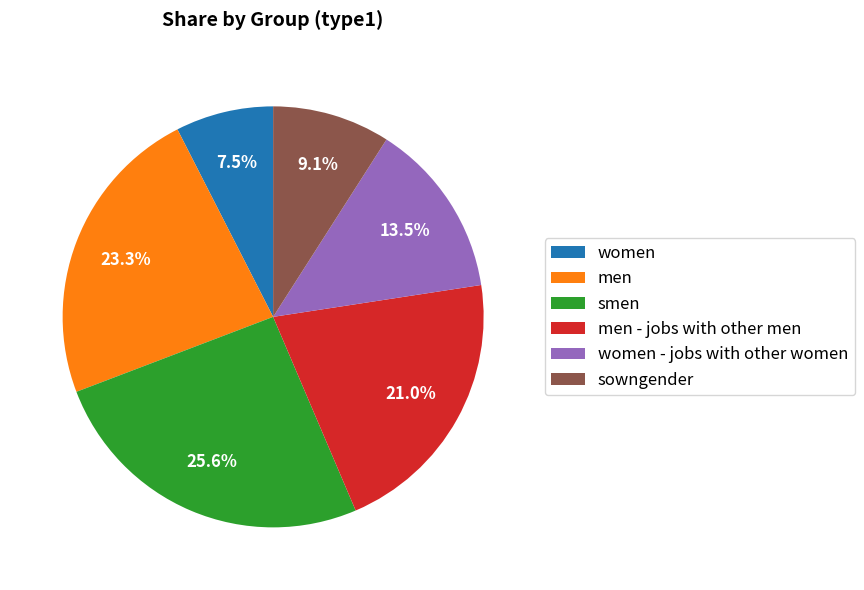

Which has a higher value, smen or women?

smen